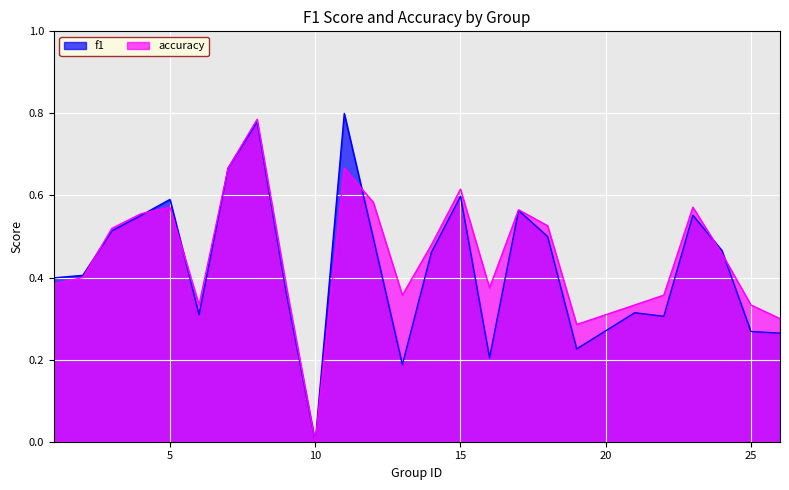

Which series has the widest spread of values?

f1